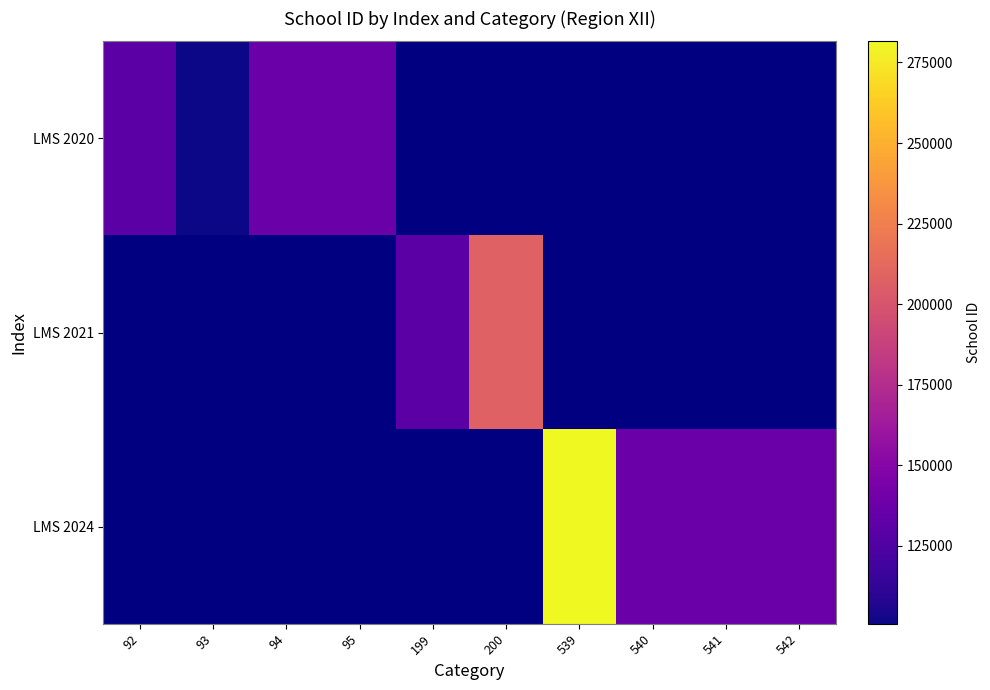

What is the smallest value displayed?

100863.0